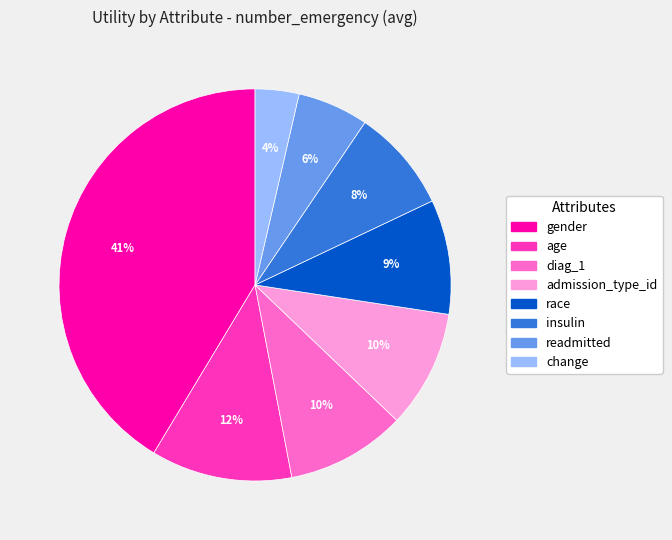

How many segments does this pie chart have?

8